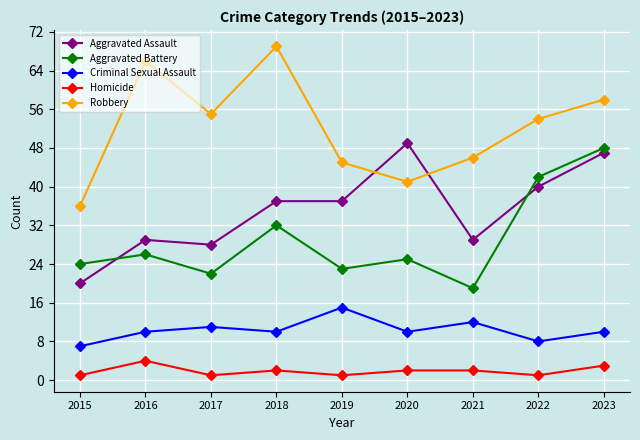

Where is Robbery nearest to the value 52?

2022